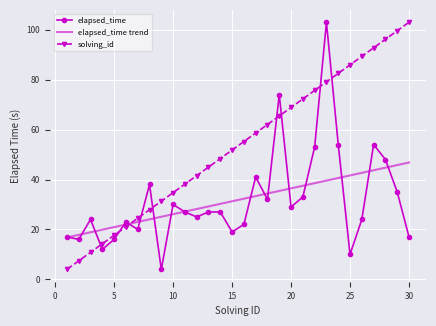

After their last crossing, which series has the higher values: solving_id or elapsed_time?

solving_id